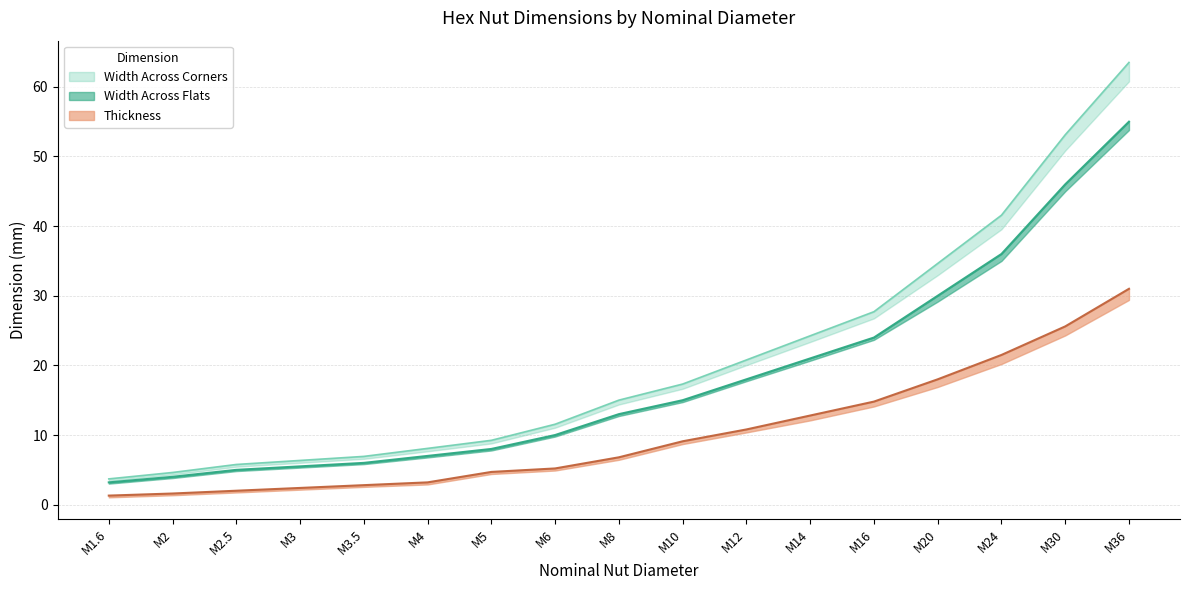

Is the value of Width Across Flats Max at M6 greater than the value of Width Across Flats Min at M2?

Yes